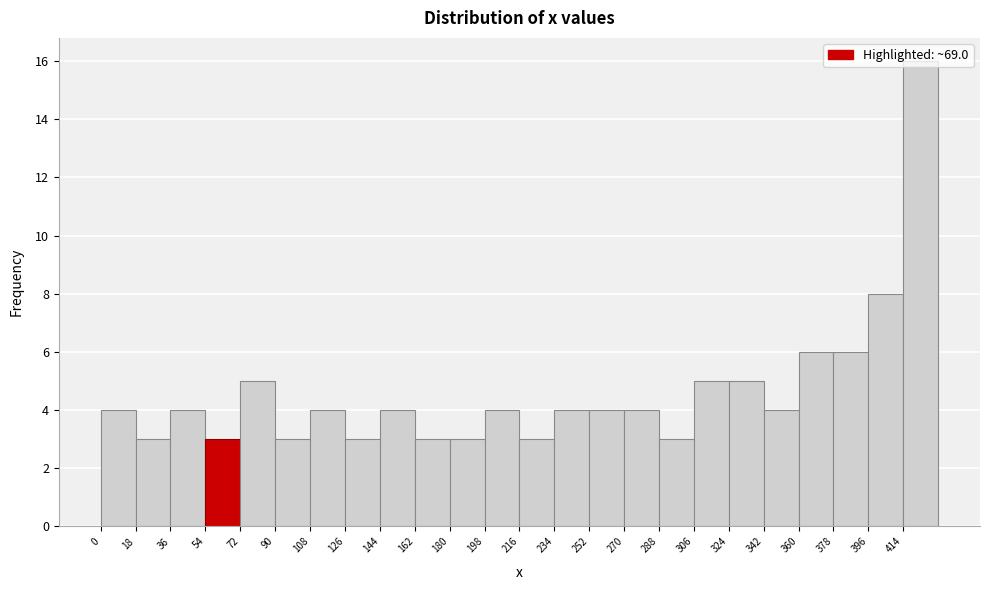

Reading left to right, list every bar in this chart as the range it spans on the x-axis followed by its height. The values are not printed on the chart, so give them approximately, as read against the axis.

0 to 18: 4
18 to 36: 3
36 to 54: 4
54 to 72: 3
72 to 90: 5
90 to 108: 3
108 to 126: 4
126 to 144: 3
144 to 162: 4
162 to 180: 3
180 to 198: 3
198 to 216: 4
216 to 234: 3
234 to 252: 4
252 to 270: 4
270 to 288: 4
288 to 306: 3
306 to 324: 5
324 to 342: 5
342 to 360: 4
360 to 378: 6
378 to 396: 6
396 to 414: 8
414 to 432: 16